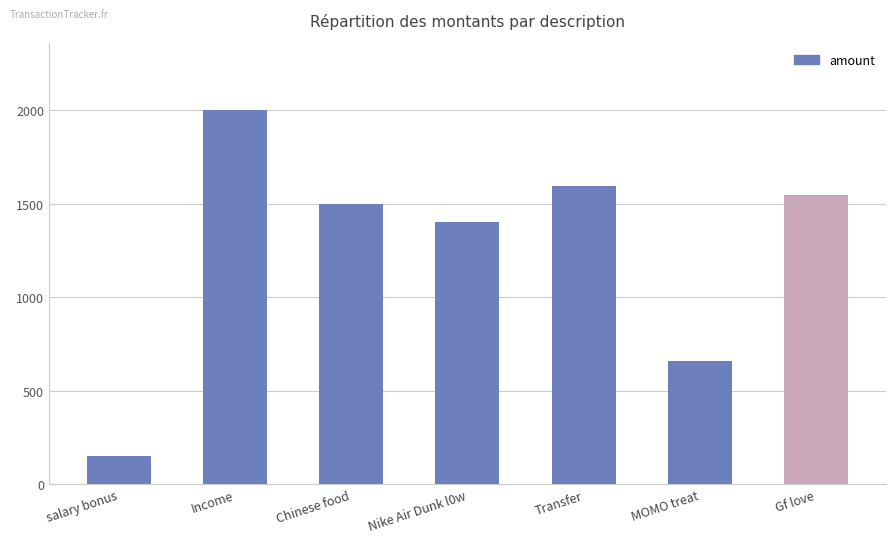

What is the sum of all values?

8852